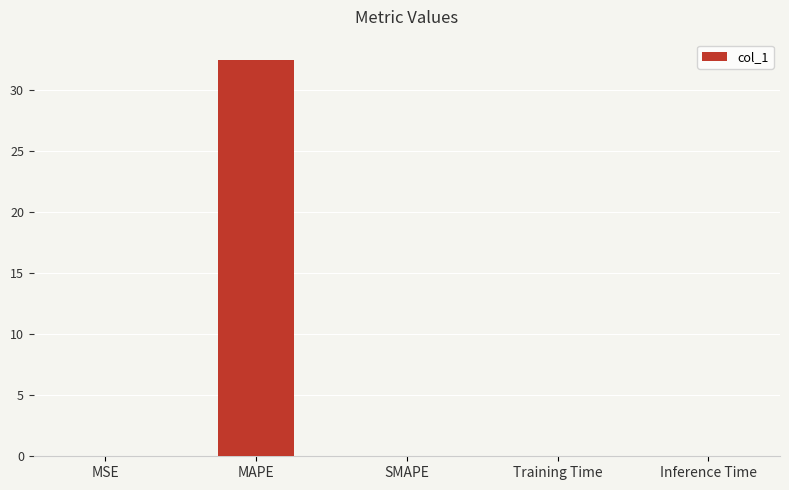

What is the sum of all values?

32.6